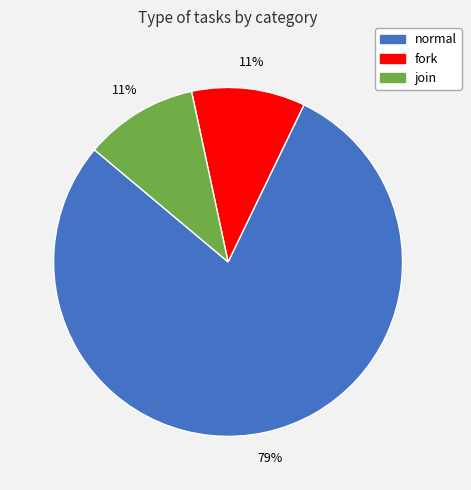

Which slice is the largest?

normal